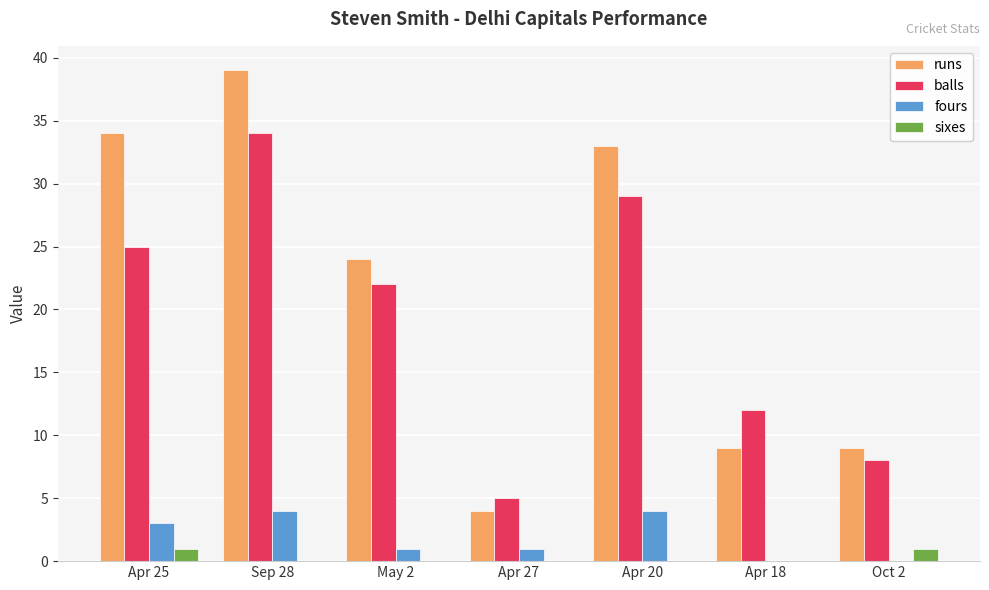

Is it true that balls equals 48 at Sep 28?

False